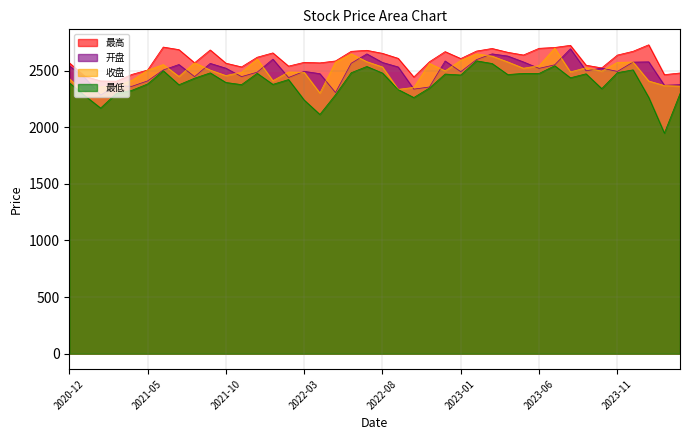

Which series has the largest total across all categories?

最高